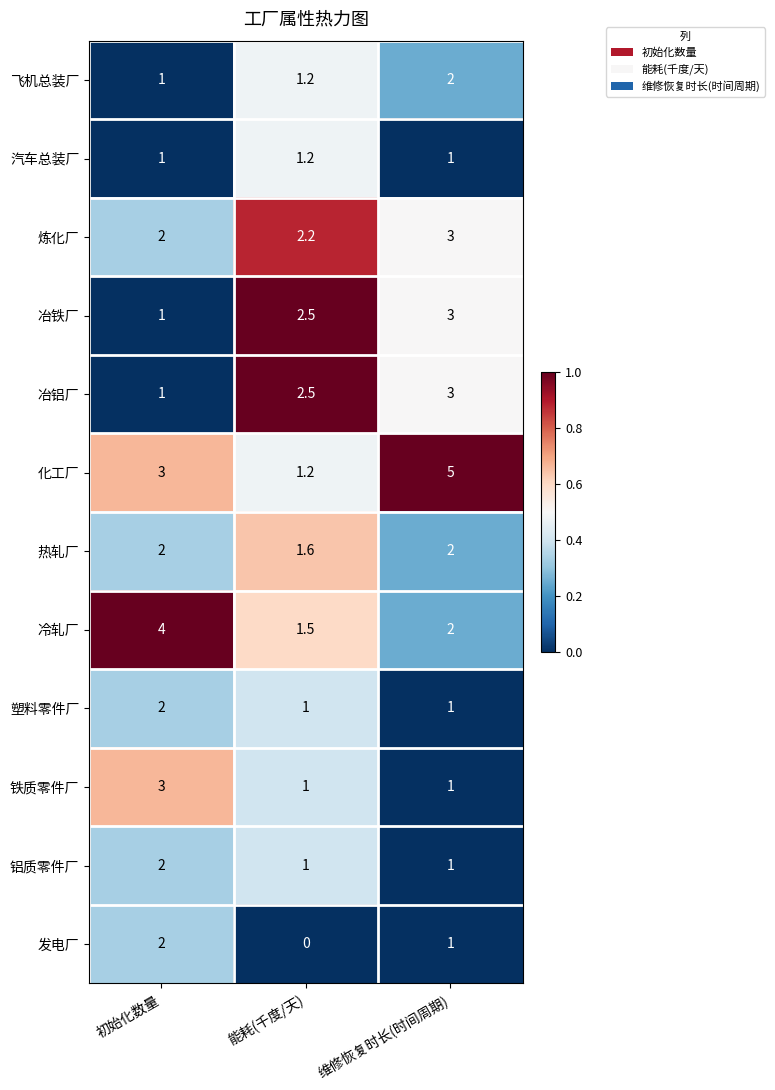

What is the greatest value displayed?

5.0